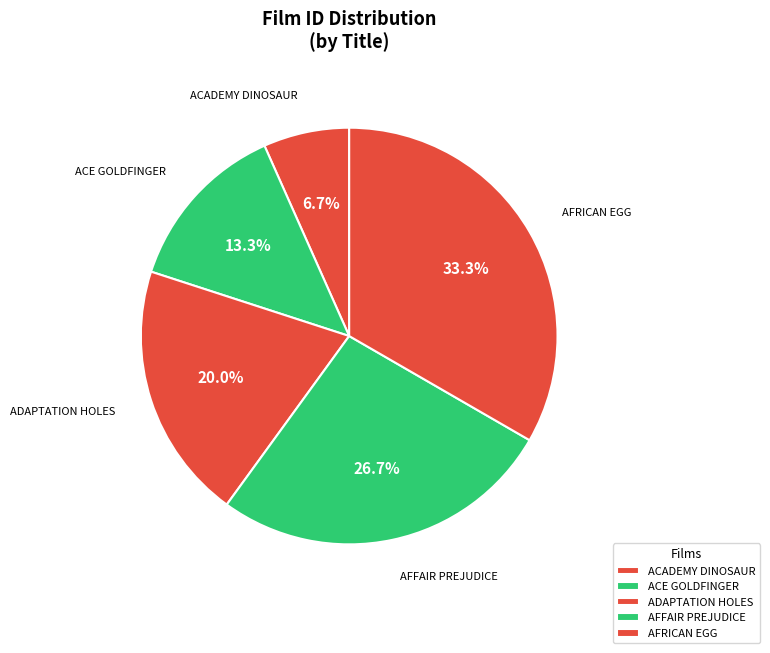

To the nearest percent, what is the difference between the largest and smallest slice percentages?

27%